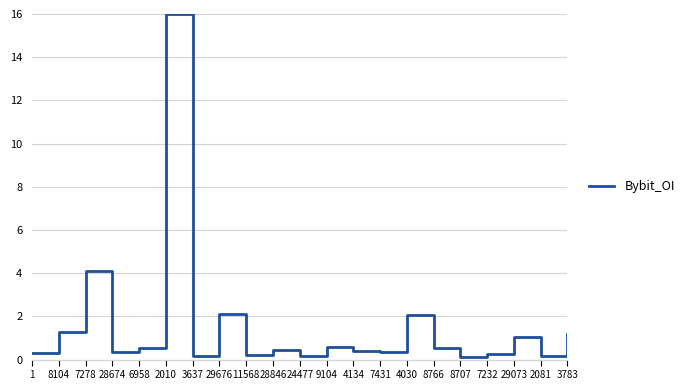

What position from the right is 8104?

20